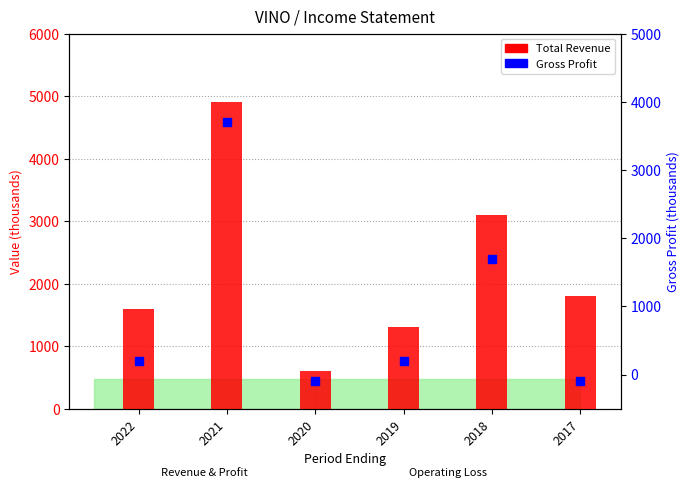

Which series reaches the minimum Y coordinate?

Gross Profit